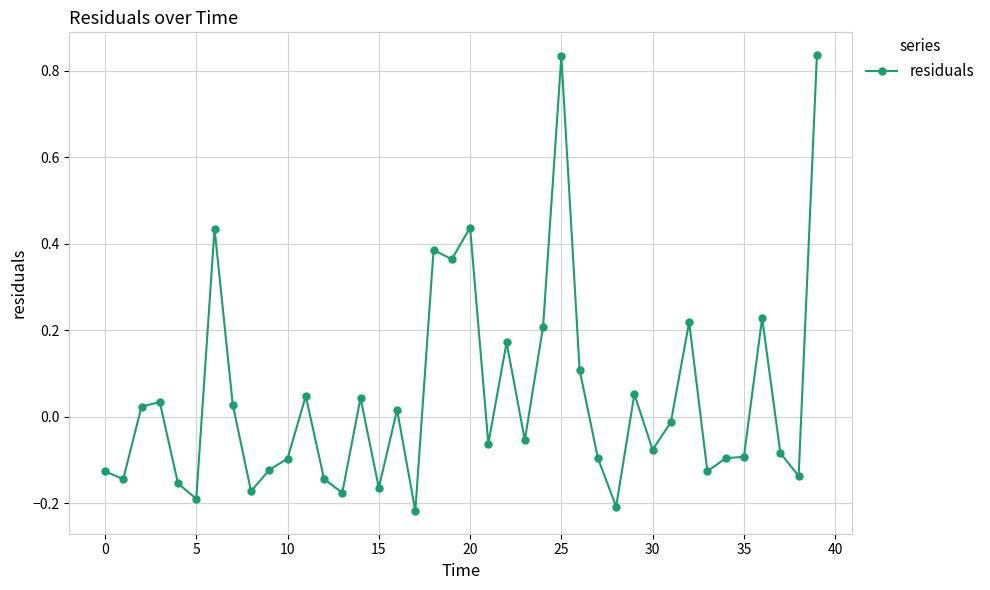

What is the difference between the maximum and minimum values?

1.1